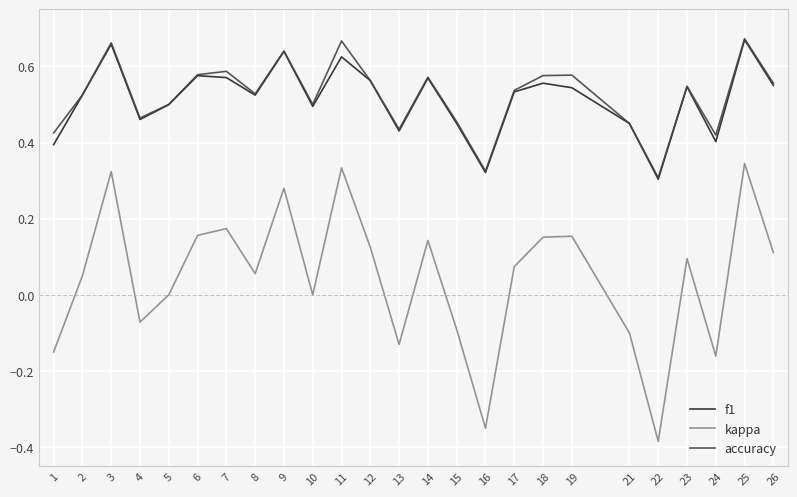

What are all the series names shown in the legend?

f1, kappa, accuracy